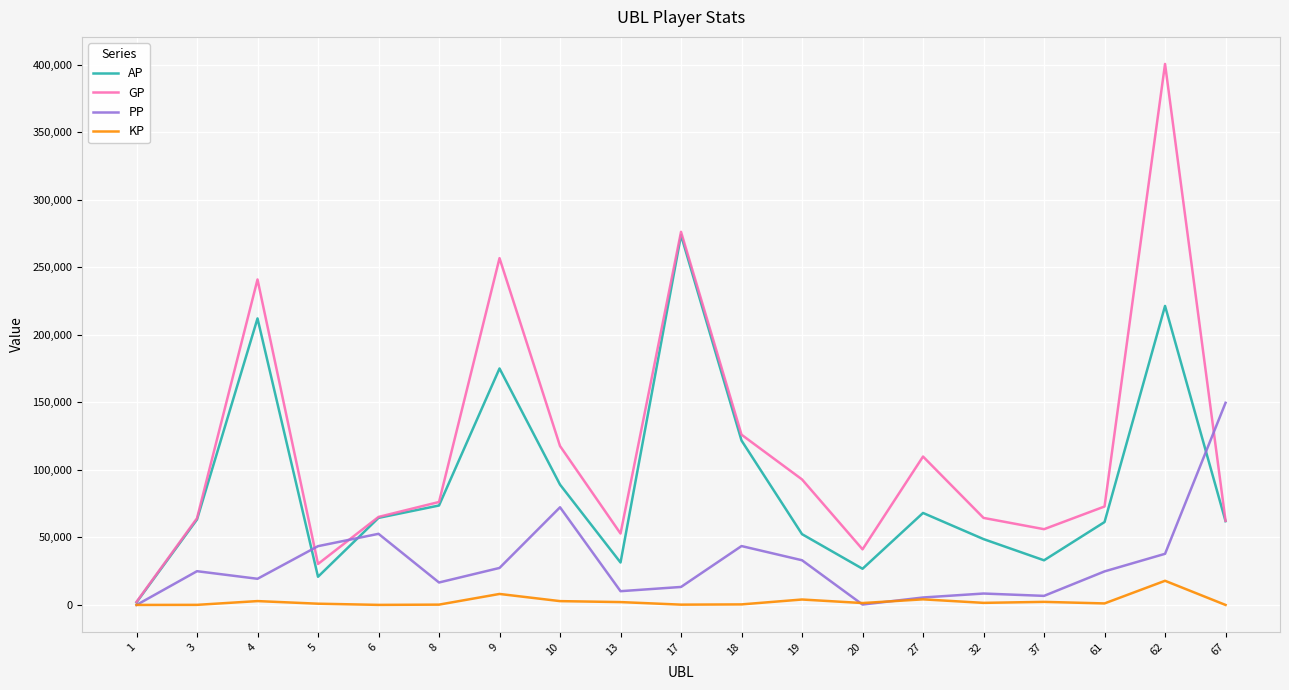

List the series in order of their overall mean, lowest first.

KP, PP, AP, GP